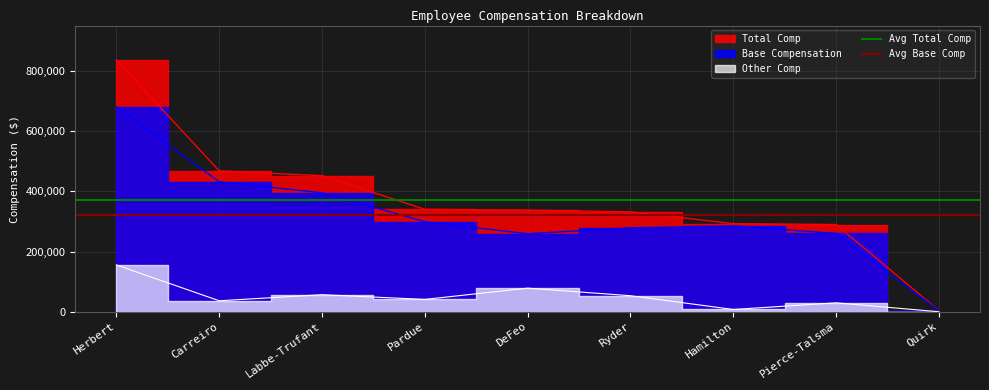

What is the average value of the Avg Base Comp series?

321272.7